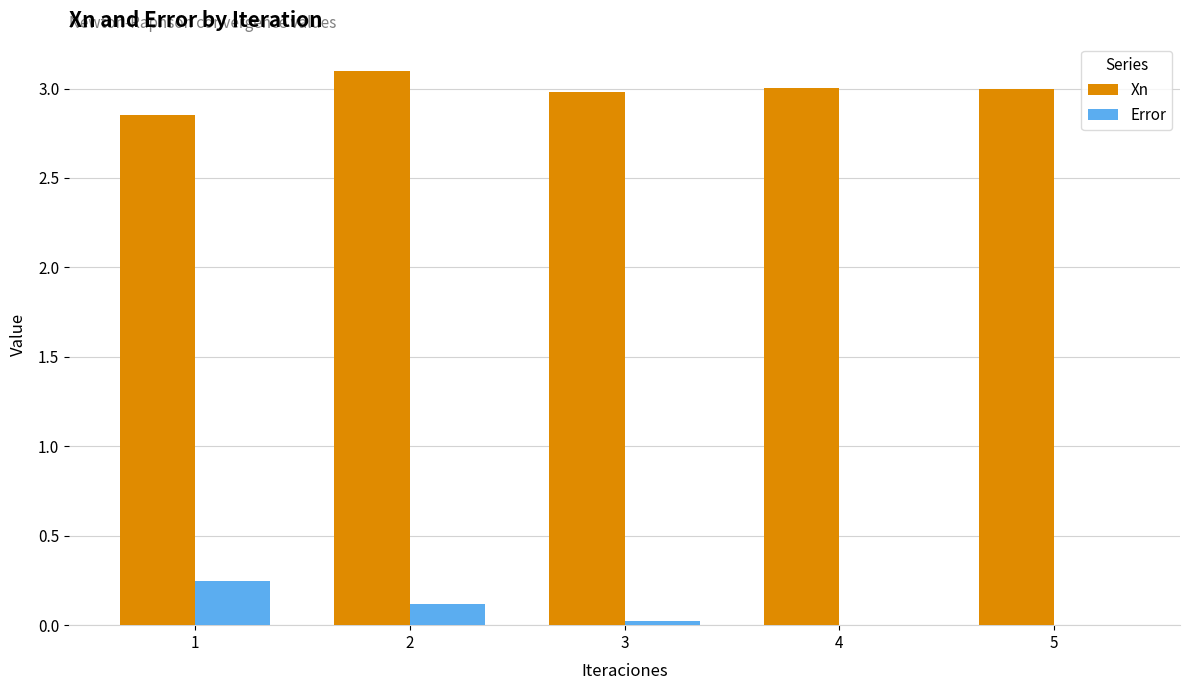

Which series has the largest total across all categories?

Xn